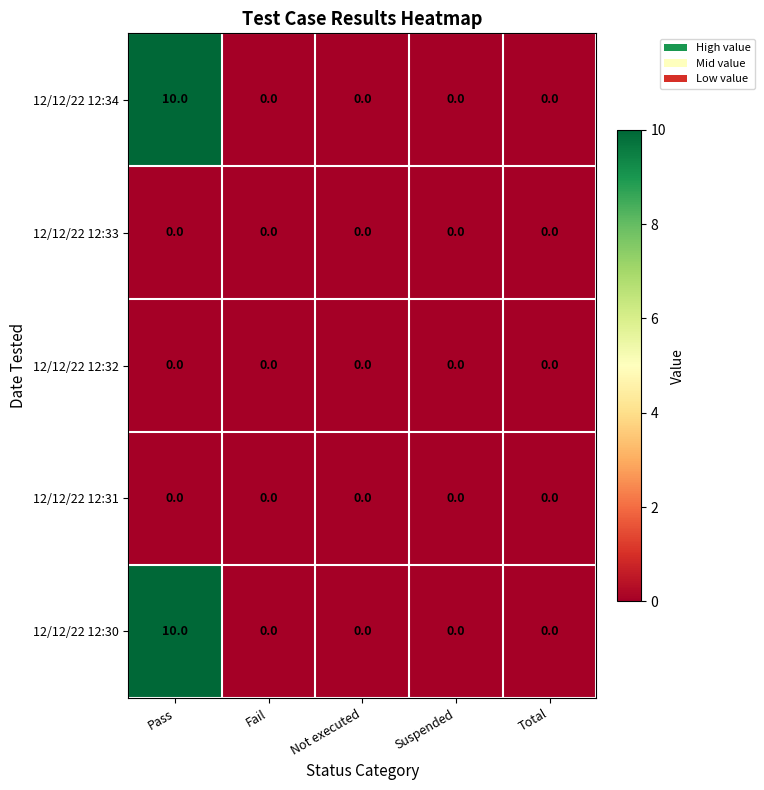

At which label does 12/12/22 12:30 reach its peak?

Pass